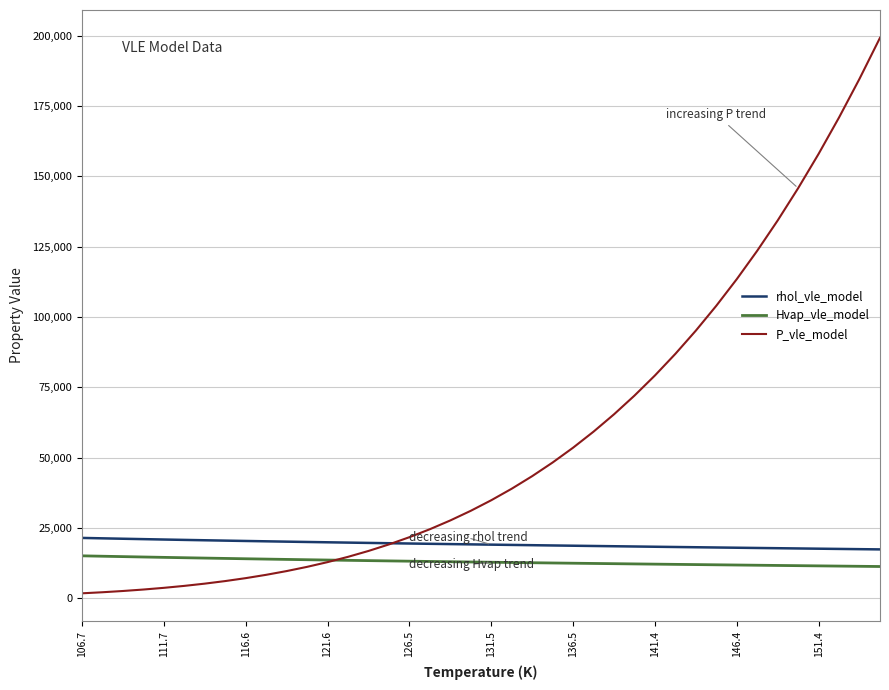

What is the difference between the second highest and second lowest values in the P_vle_model series?

182546.2